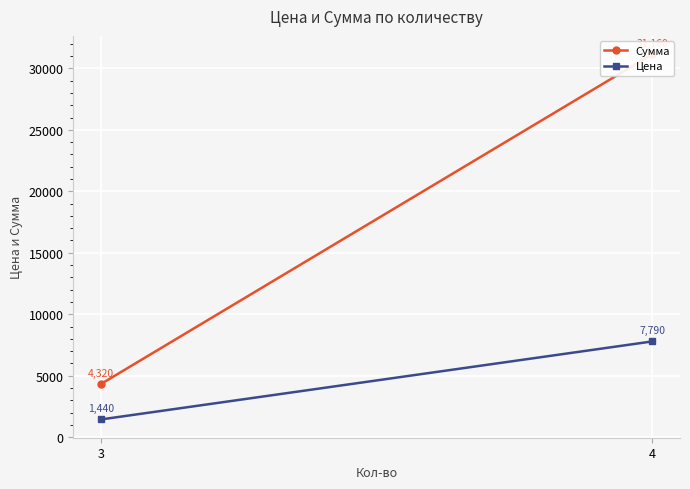

List the series in order of their overall mean, highest first.

Сумма, Цена